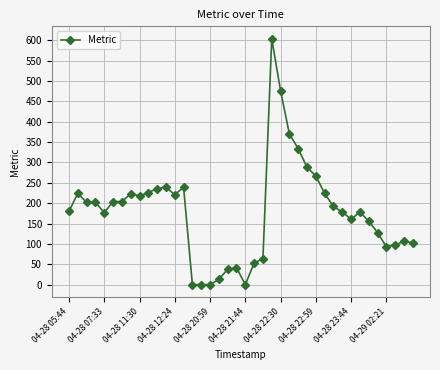

How many data points does each series have?

40